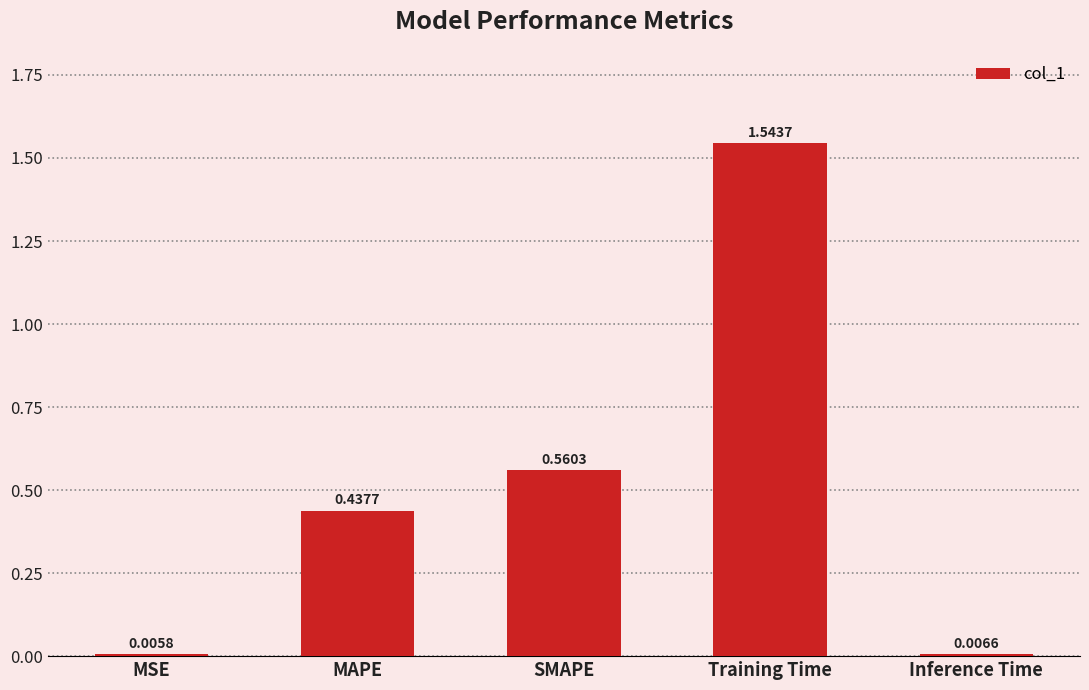

List the labels in order of value, largest first.

Training Time, SMAPE, MAPE, Inference Time, MSE